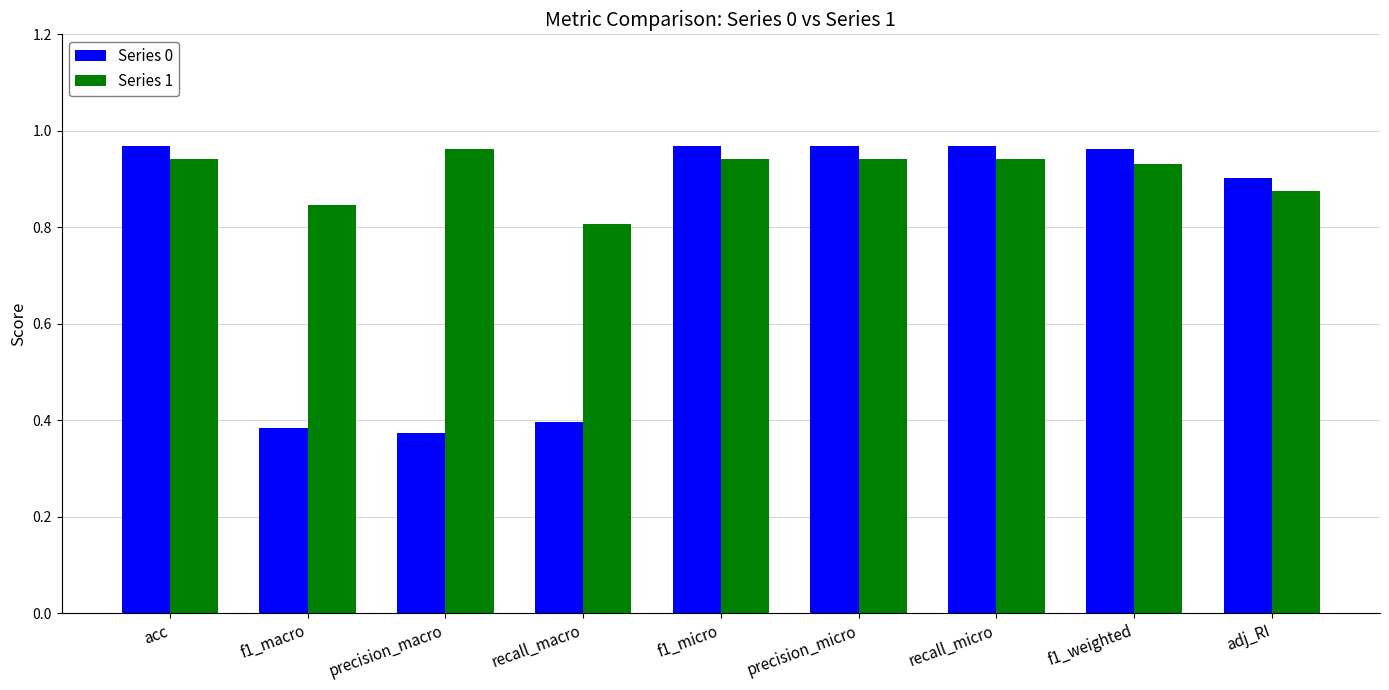

What is the difference between the maximum and minimum values in the Series 1 series?

0.2